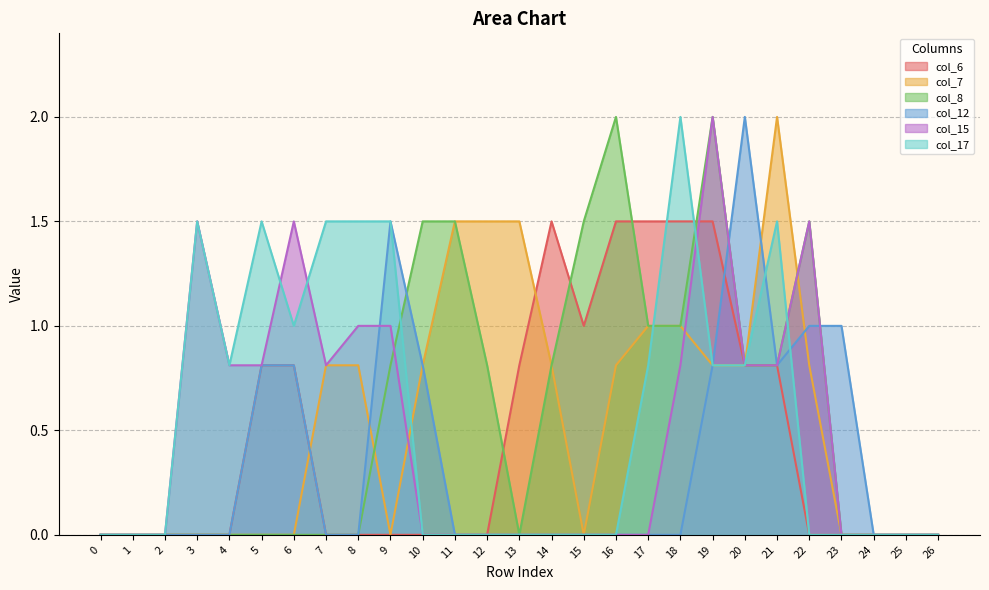

True or false: col_12 has more than 2 interior local peaks.

False